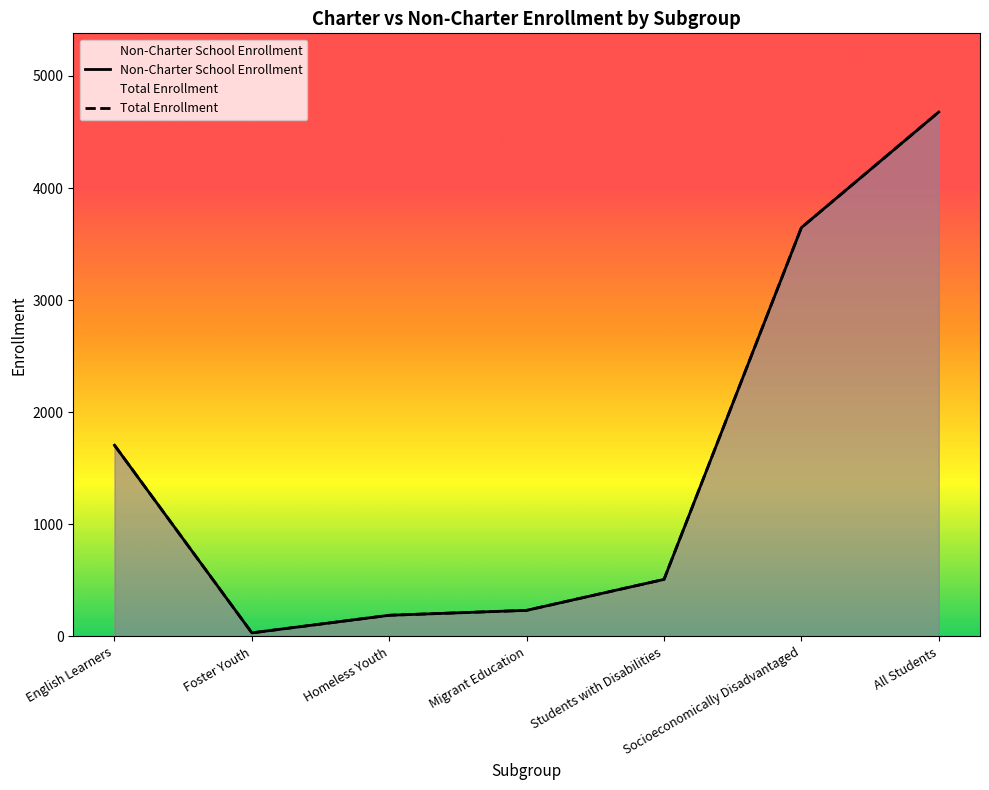

Which category has the lowest value across all series?

Foster Youth